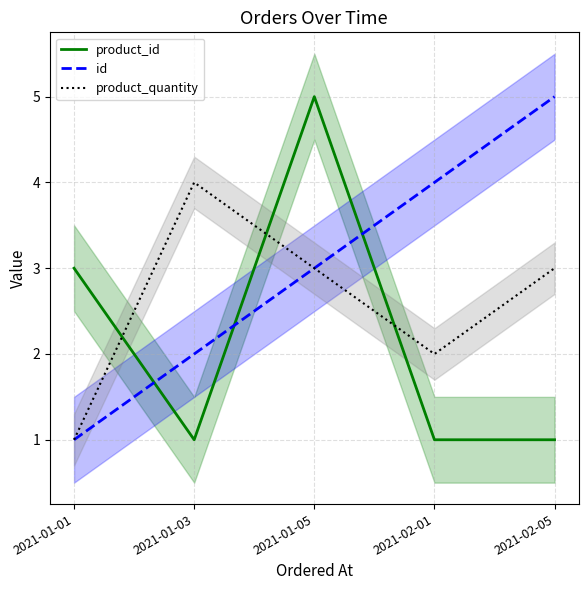

Is this an area chart (filled region under the line)?

No